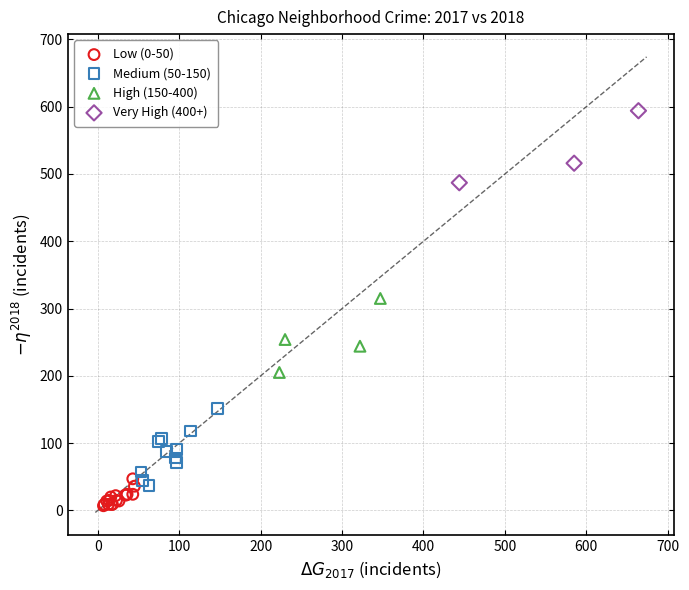

Which series reaches the minimum Y coordinate?

Low (0-50)